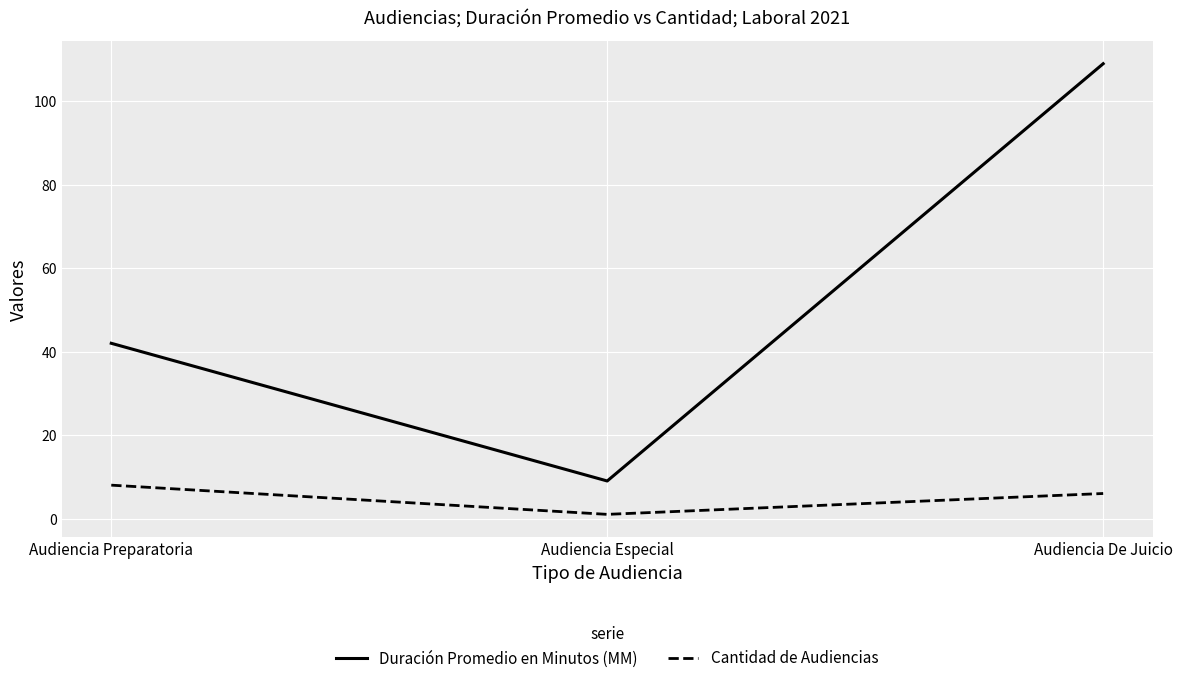

Between Audiencia Preparatoria and Audiencia De Juicio, which series saw the biggest shift?

Duración Promedio en Minutos (MM)